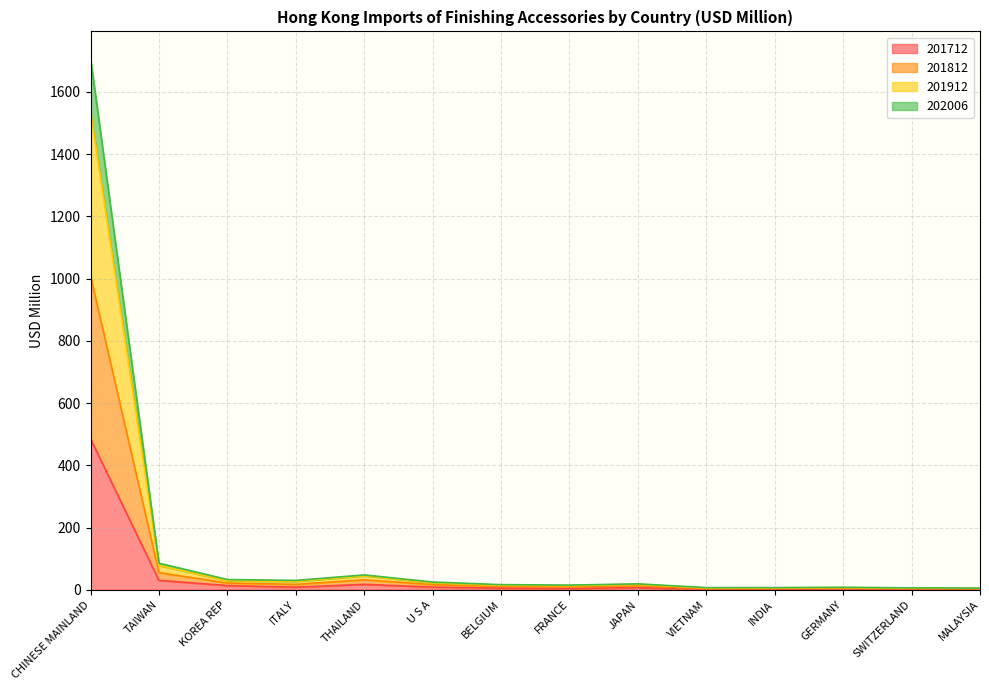

Between MALAYSIA and FRANCE, which is larger?

FRANCE